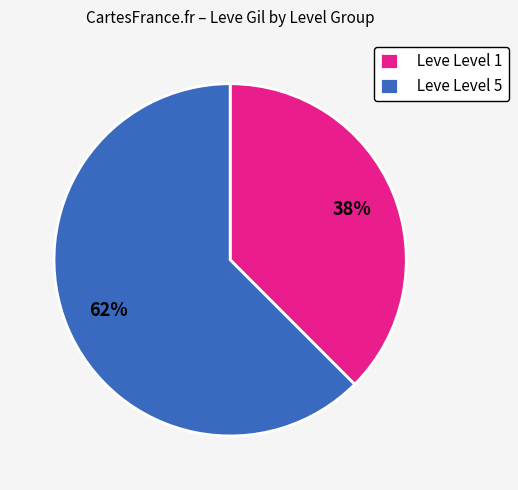

Which slice is the smallest?

Leve Level 1